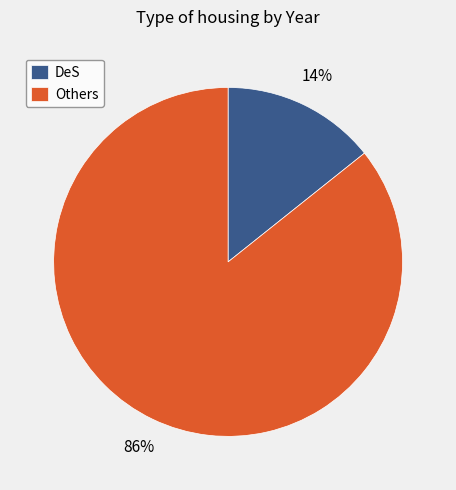

To the nearest percent, what portion does DeS represent?

14%